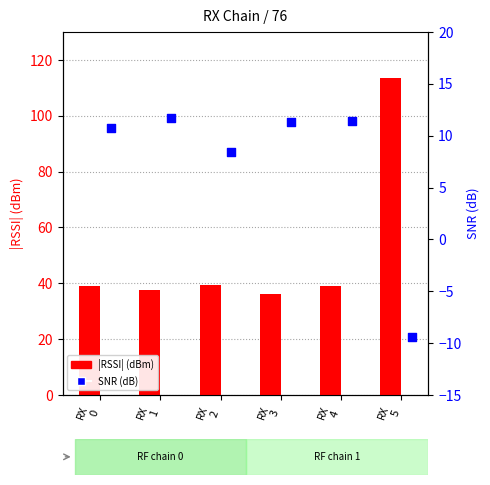

Which series reaches the maximum Y coordinate?

|RSSI| (dBm)